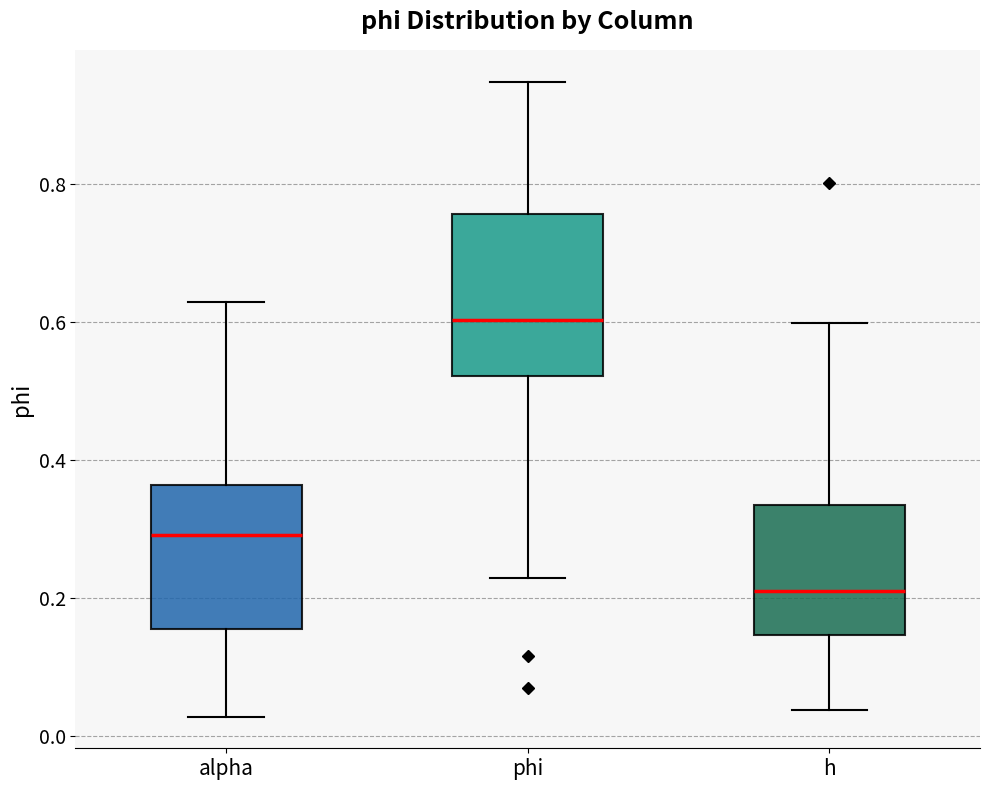

Comparing the boxes themselves (not the whiskers), which one is the tallest?

phi